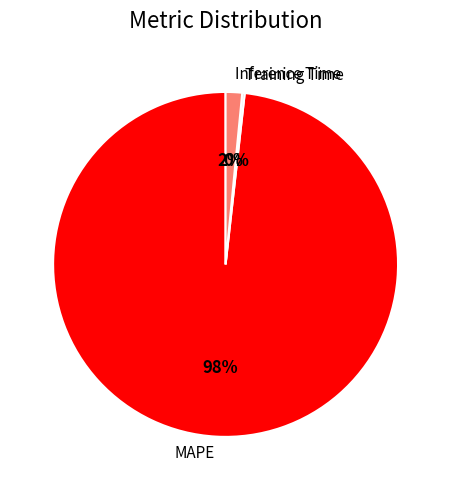

To the nearest percent, what is the combined percentage of Inference Time and MAPE?

100%